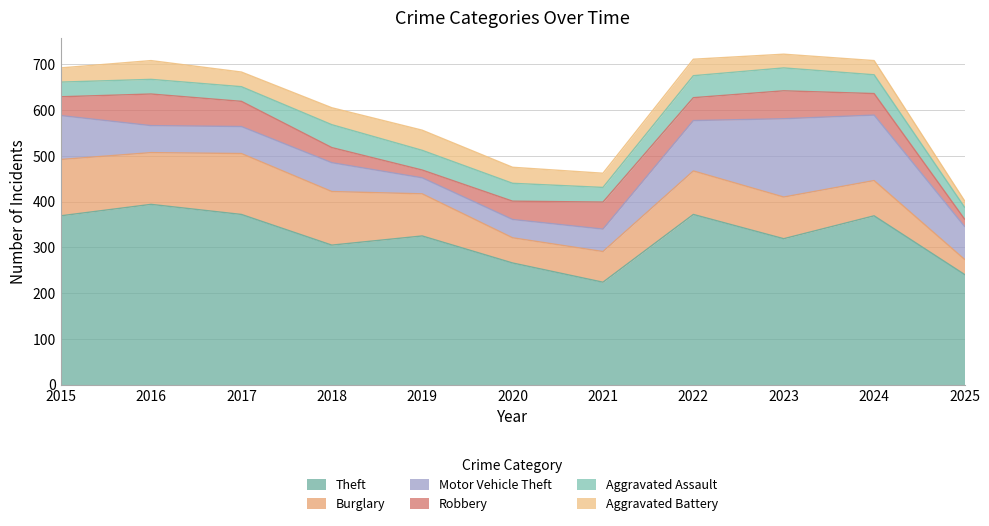

At which category does Aggravated Battery reach its first local valley?

2017